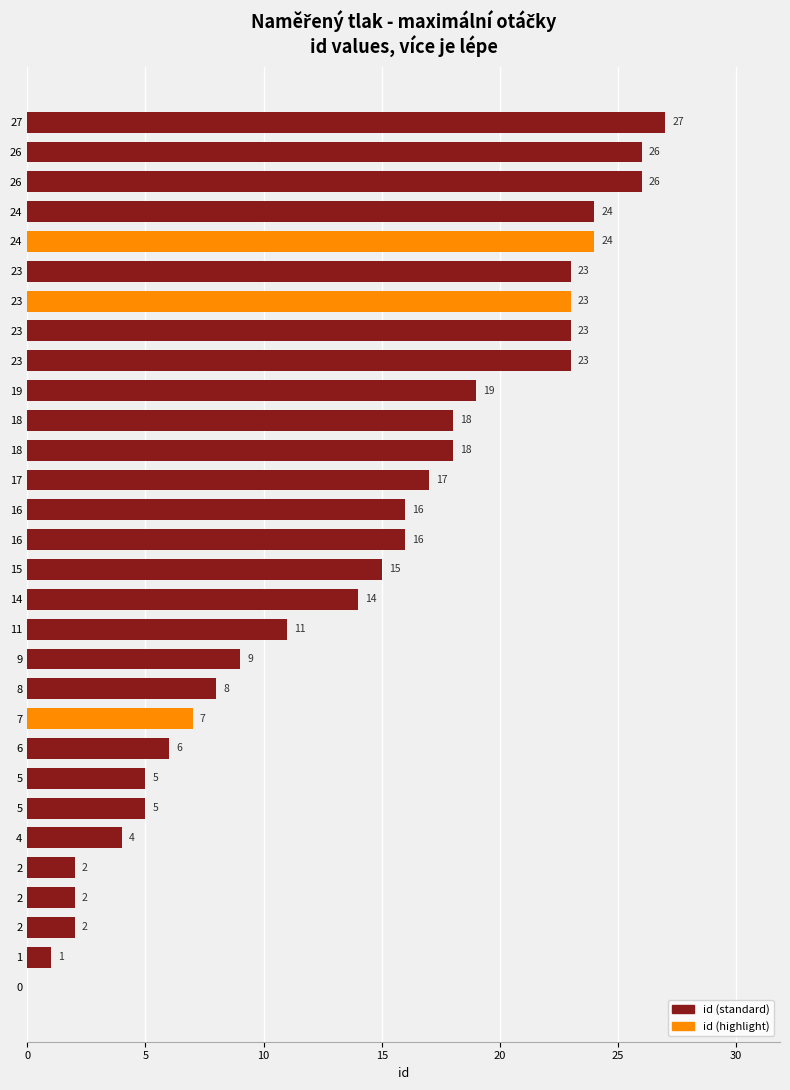

Are the bars horizontal?

Yes